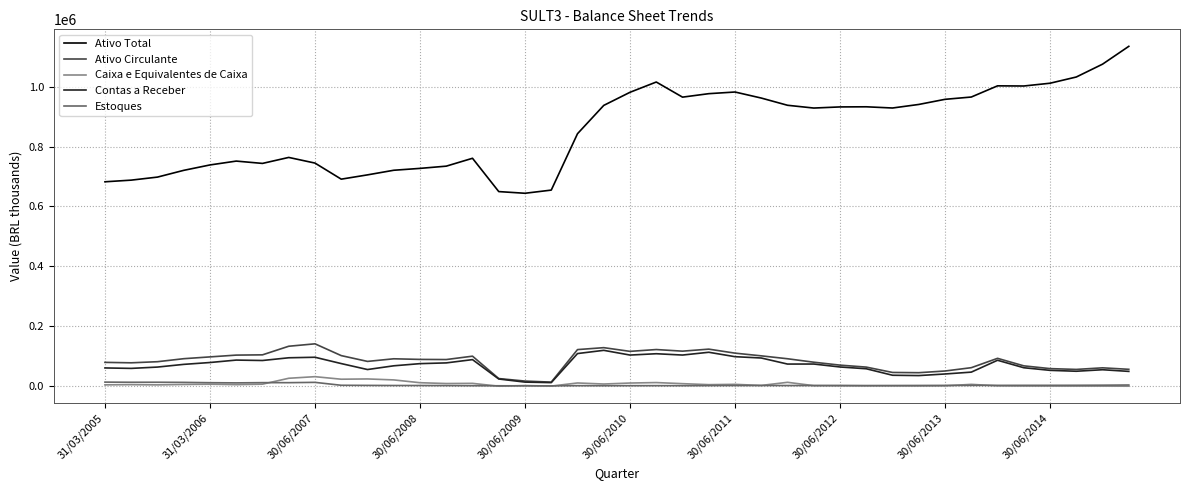

True or false: Ativo Total and Ativo Circulante intersect in this chart.

False